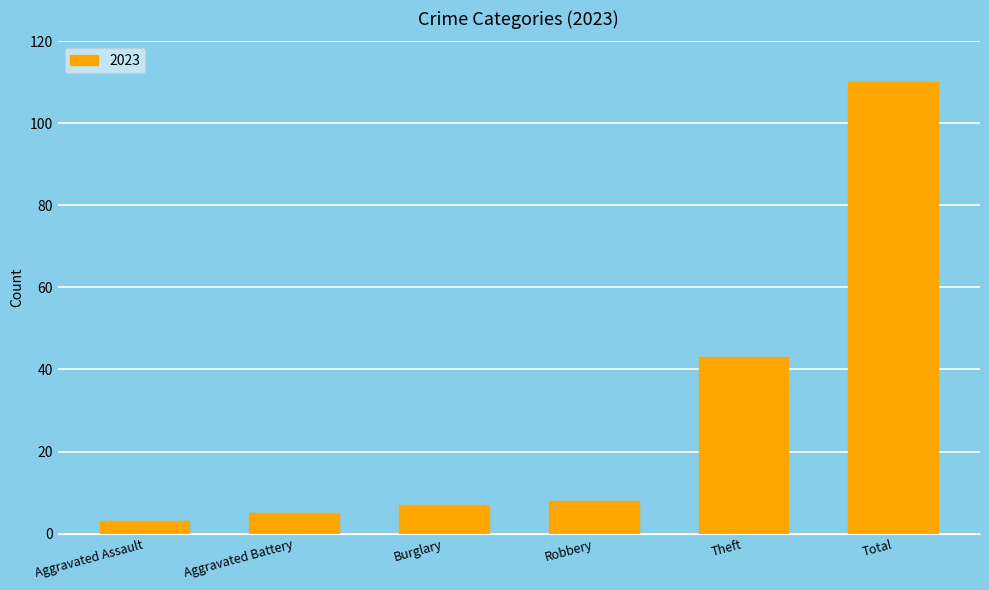

Which category has the highest value across all series?

Total